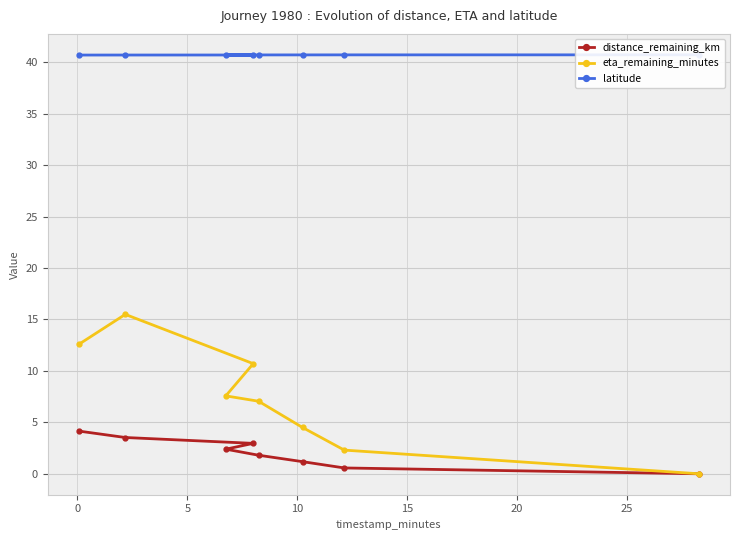

What is the value of the eta_remaining_minutes point at the 7th from the left?

2.3